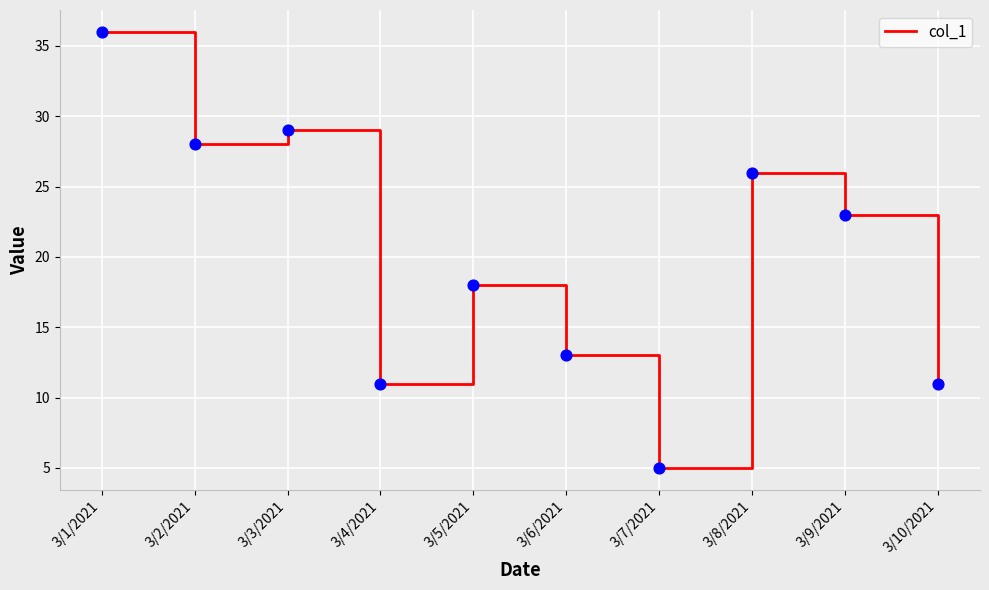

What is the change in value from 3/5/2021 to 3/7/2021?

-13